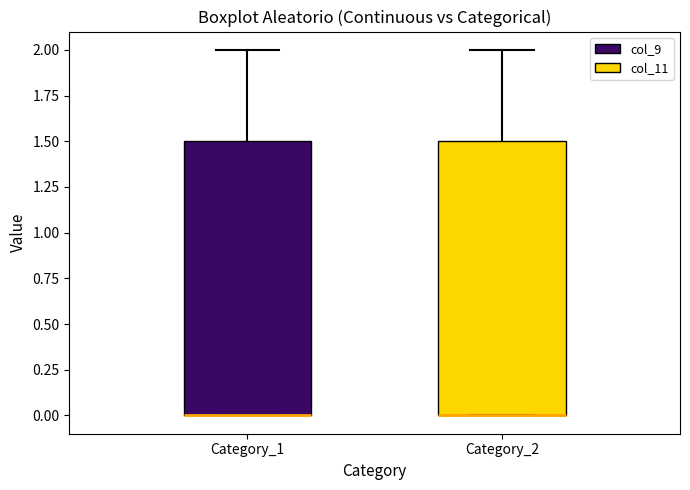

Reading left to right, read every box against the y-axis: the position of its median line, the range the box covers, and the ends of its whiskers. The values are not printed on the chart, so give them approximately, as read against the axis.

Category_1: median 0.0 (drawn on the box's lower edge), box 0.0 to 1.5, whiskers 0.0 to 2.0
Category_2: median 0.0 (drawn on the box's lower edge), box 0.0 to 1.5, whiskers 0.0 to 2.0